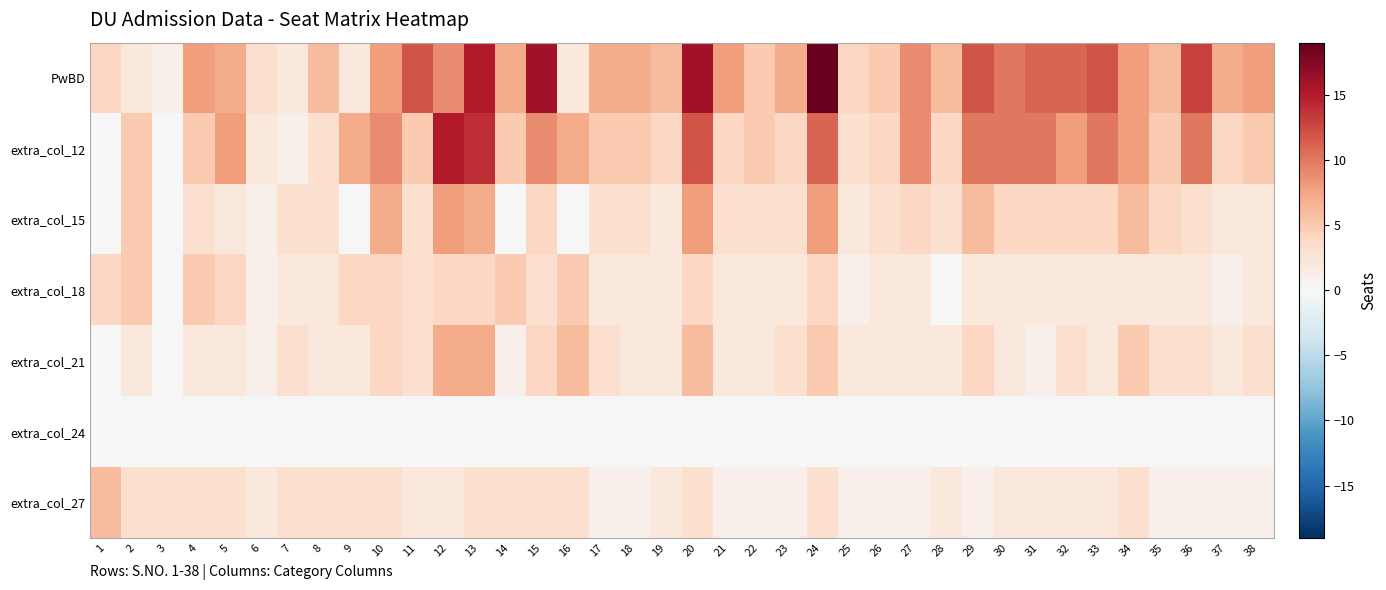

Which series has the largest range (max minus min)?

PwBD